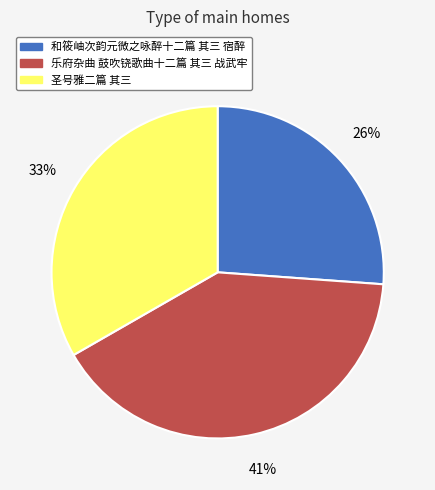

Approximately how many times larger is the value at 和筱岫次韵元微之咏醉十二篇 其三 宿醉 compared to 乐府杂曲 鼓吹铙歌曲十二篇 其三 战武牢?

0.6